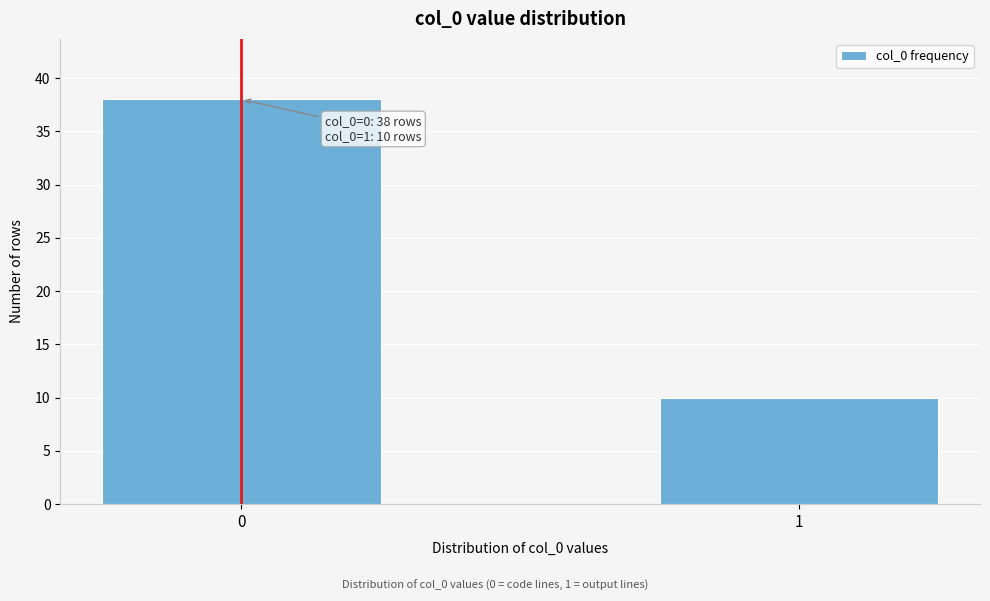

Reading left to right, extract all data points from this chart.

38	10